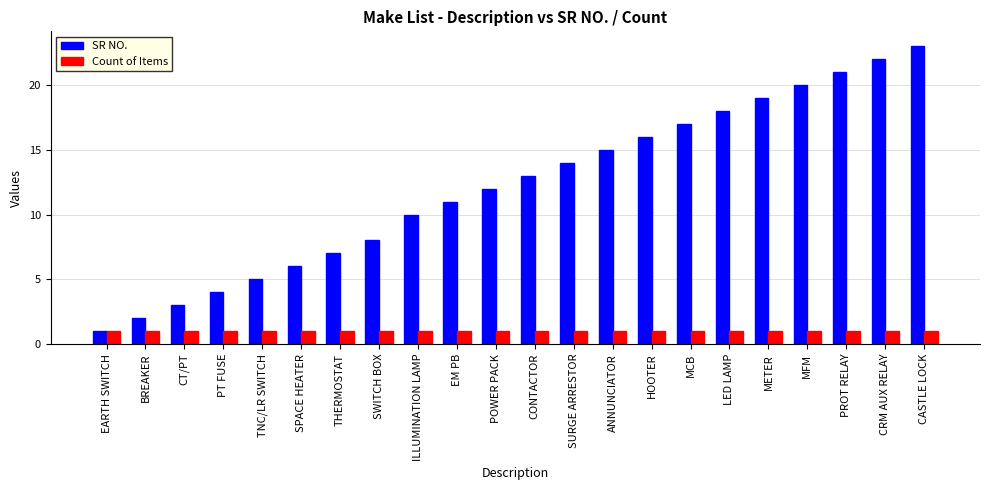

Reading right to left, extract all data points from this chart.

SR NO.: 23	22	21	20	19	18	17	16	15	14	13	12	11	10	8	7	6	5	4	3	2	1
Count of Items: 1	1	1	1	1	1	1	1	1	1	1	1	1	1	1	1	1	1	1	1	1	1